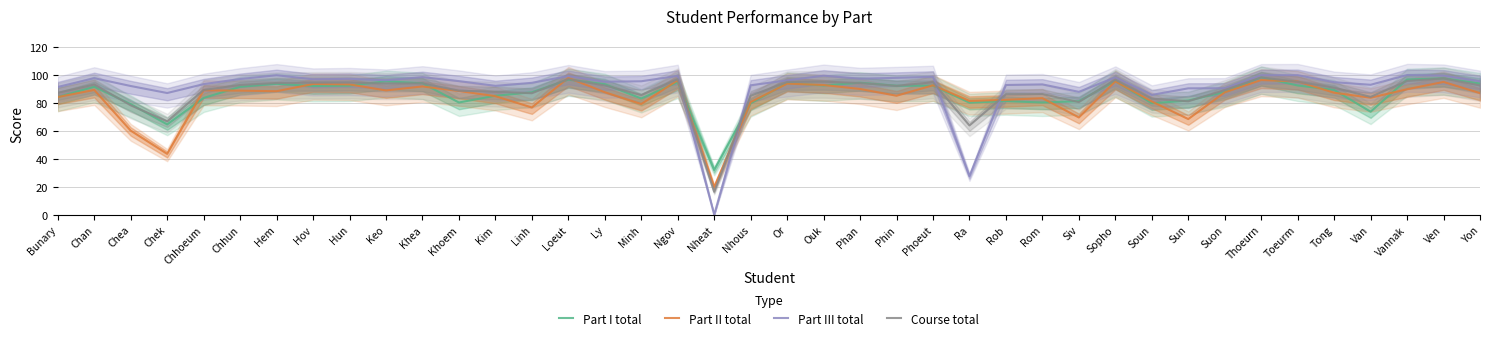

Reading left to right, what are all the values shown in this chart?

Part I total: Bunary=84.3	Chan=91.6	Chea=79.2	Chek=64.7	Chhoeum=83.6	Chhun=91.6	Hem=93.8	Hov=92.1	Hun=92.4	Keo=95.5	Khea=94.1	Khoem=80.3	Kim=85.2	Linh=87.6	Loeut=96.7	Ly=93.5	Minh=83.2	Ngov=94.9	Nheat=32.0	Nhous=79.8	Or=94.3	Ouk=92.5	Phan=94.5	Phin=92.4	Phoeut=92.4	Ra=80.2	Rob=81.4	Rom=80.3	Siv=81.3	Sopho=95.7	Soun=79.8	Sun=81.7	Suon=87.9	Thoeurn=98.3	Toeurm=92.5	Tong=89.3	Van=73.8	Vannak=96.8	Ven=97.7	Yon=94.0
Part II total: Bunary=84.2	Chan=89.3	Chea=60.2	Chek=43.6	Chhoeum=89.0	Chhun=88.8	Hem=88.4	Hov=93.6	Hun=93.3	Keo=89.0	Khea=91.8	Khoem=88.6	Kim=84.9	Linh=76.8	Loeut=98.0	Ly=87.7	Minh=79.3	Ngov=96.3	Nheat=19.8	Nhous=80.7	Or=93.9	Ouk=92.9	Phan=90.0	Phin=85.2	Phoeut=92.7	Ra=81.5	Rob=82.3	Rom=83.5	Siv=69.6	Sopho=95.5	Soun=81.1	Sun=68.5	Suon=87.6	Thoeurn=96.4	Toeurm=95.4	Tong=87.3	Van=83.8	Vannak=89.8	Ven=95.1	Yon=87.0
Part III total: Bunary=91.5	Chan=97.8	Chea=92.2	Chek=87.1	Chhoeum=93.5	Chhun=97.2	Hem=99.9	Hov=97.0	Hun=97.3	Keo=96.3	Khea=98.5	Khoem=95.7	Kim=92.3	Linh=94.4	Loeut=99.3	Ly=95.2	Minh=95.5	Ngov=99.4	Nheat=0.0	Nhous=92.7	Or=96.2	Ouk=99.5	Phan=97.4	Phin=98.0	Phoeut=98.8	Ra=27.5	Rob=92.9	Rom=93.3	Siv=88.0	Sopho=98.3	Soun=85.8	Sun=90.5	Suon=90.5	Thoeurn=99.9	Toeurm=99.9	Tong=94.9	Van=93.0	Vannak=100.0	Ven=99.6	Yon=95.5
Course total: Bunary=87.3	Chan=93.3	Chea=78.3	Chek=66.9	Chhoeum=89.3	Chhun=92.9	Hem=94.3	Hov=94.5	Hun=94.6	Keo=93.9	Khea=94.1	Khoem=88.8	Kim=88.1	Linh=87.0	Loeut=97.1	Ly=92.5	Minh=85.7	Ngov=97.0	Nheat=16.4	Nhous=85.2	Or=95.1	Ouk=95.2	Phan=94.3	Phin=92.3	Phoeut=94.9	Ra=63.9	Rob=86.2	Rom=86.4	Siv=80.7	Sopho=96.7	Soun=83.1	Sun=81.2	Suon=89.2	Thoeurn=98.3	Toeurm=95.2	Tong=91.0	Van=84.3	Vannak=95.8	Ven=97.6	Yon=92.6